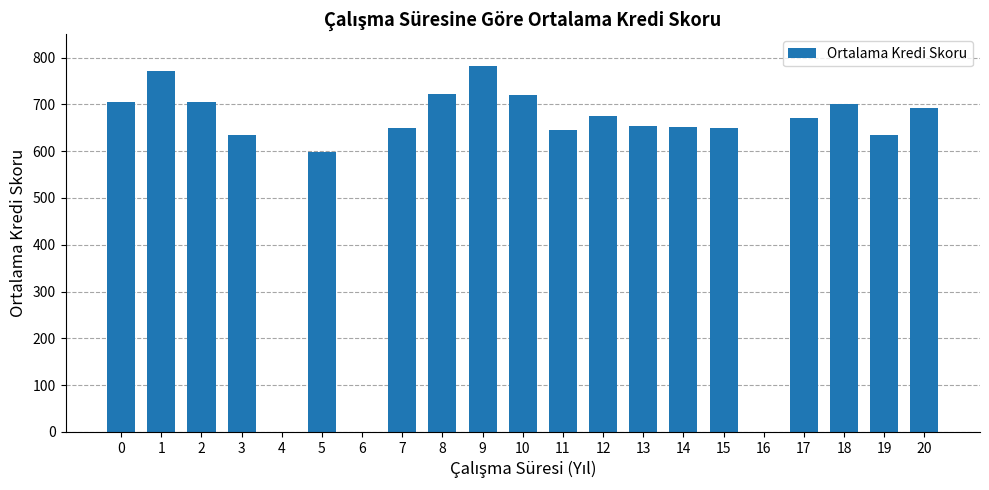

What is the change in value from 10 to 11?

-75.5